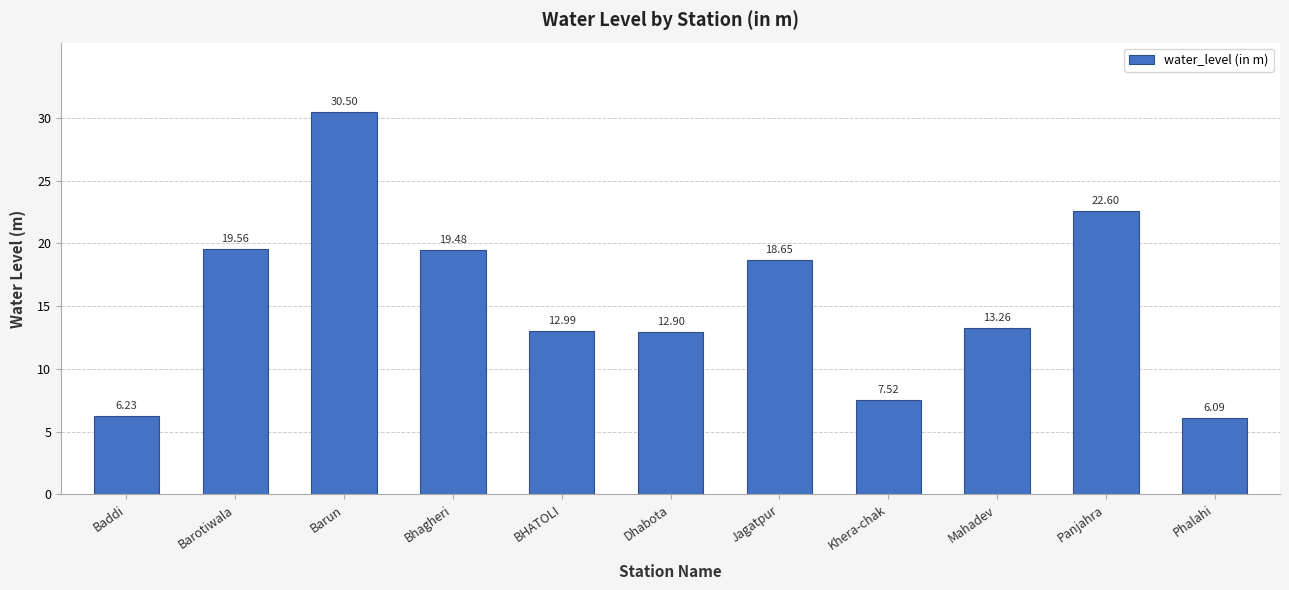

List the labels in order of value, largest first.

Barun, Panjahra, Barotiwala, Bhagheri, Jagatpur, Mahadev, BHATOLI, Dhabota, Khera-chak, Baddi, Phalahi